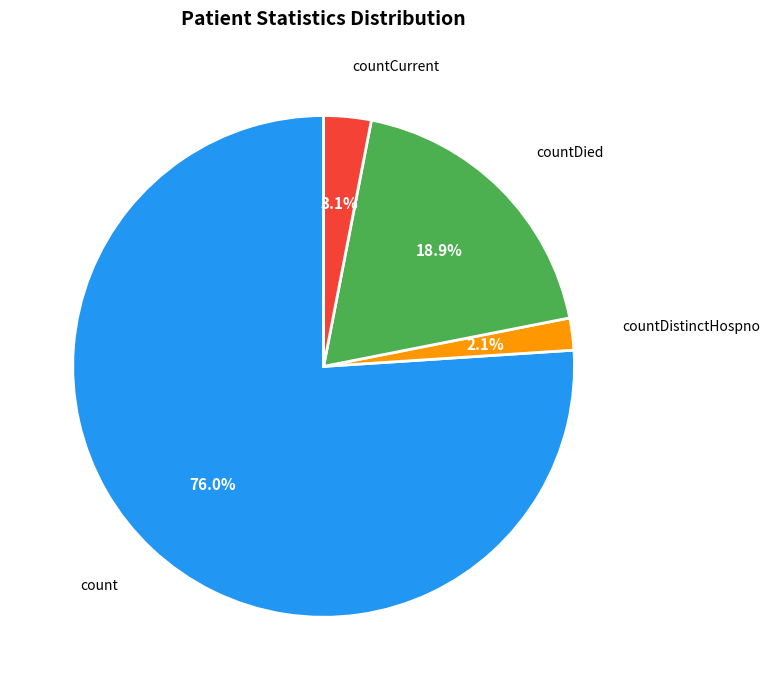

Which category accounts for the majority?

count